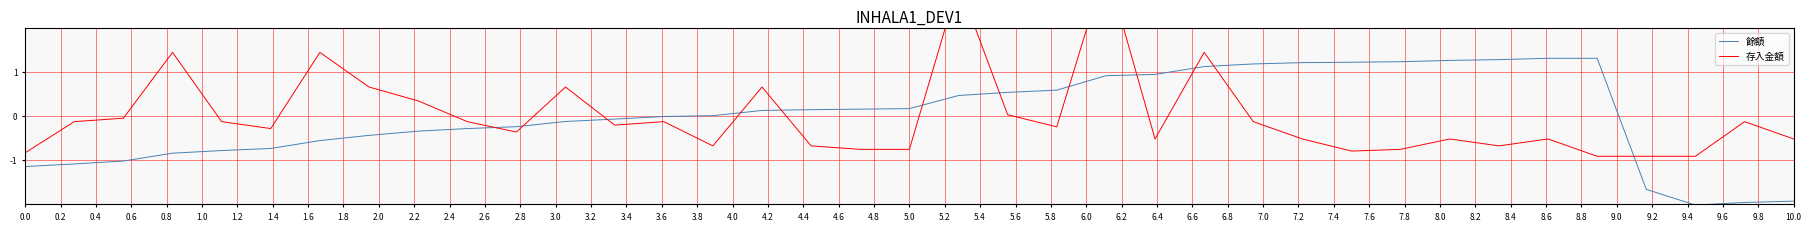

In 存入金額, how many points are lower than both neighbors (excluding endpoints)?

8